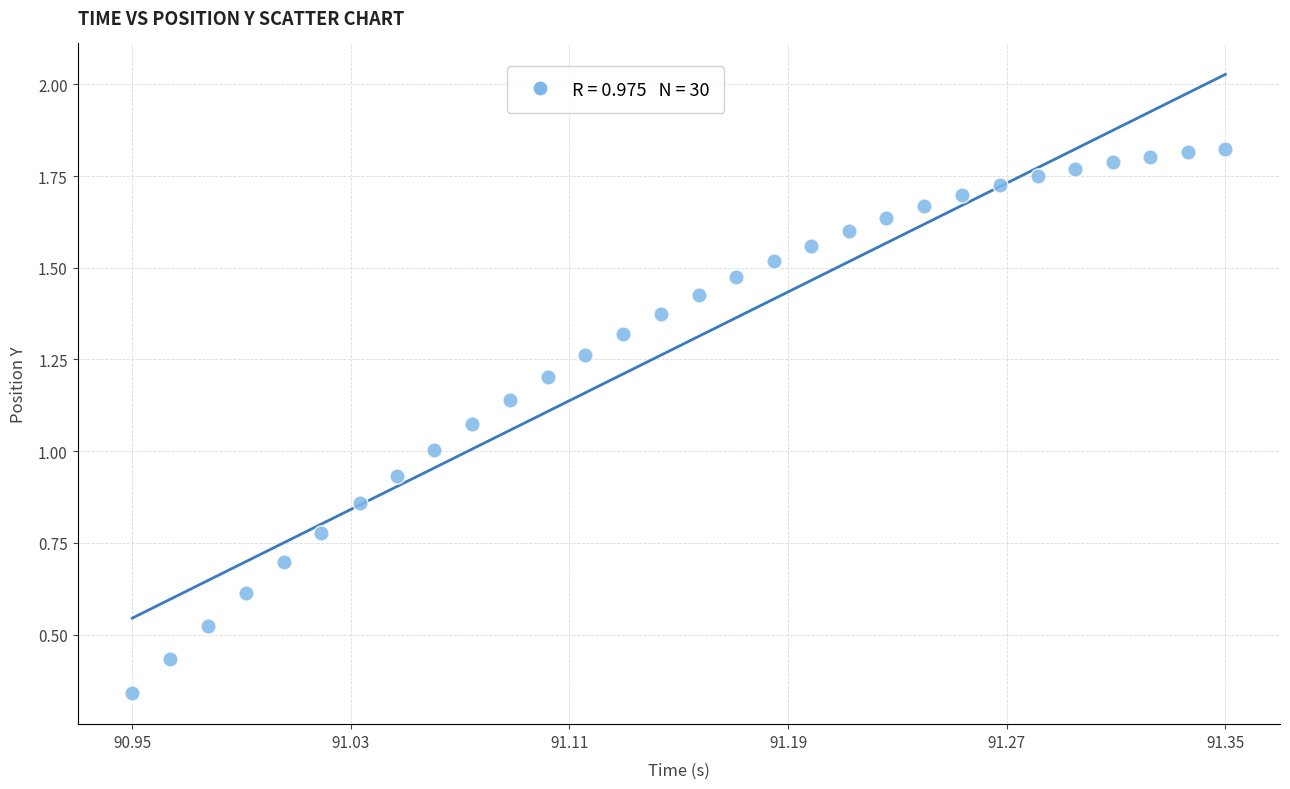

Count the number of points in this scatter plot.

30